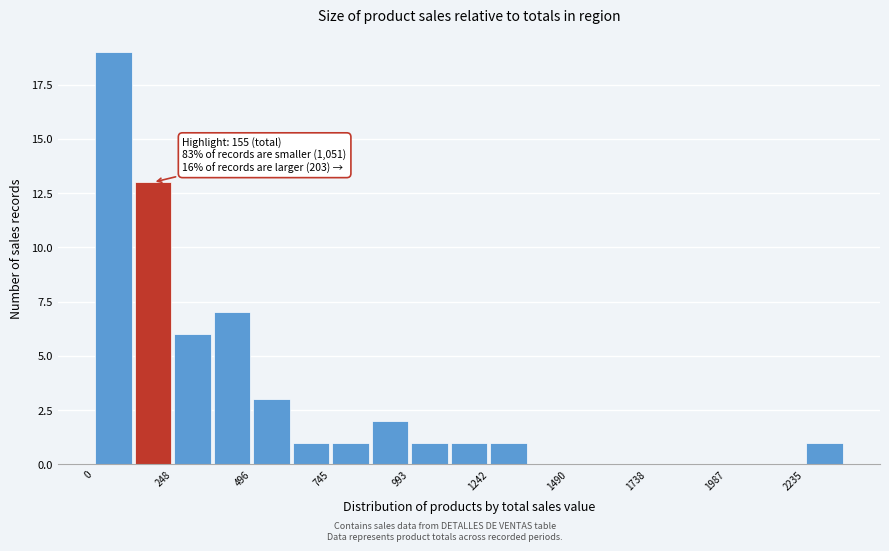

Around what value on the x-axis is the tallest bar? Give the approximate position of its centre, as read against the axis.

50